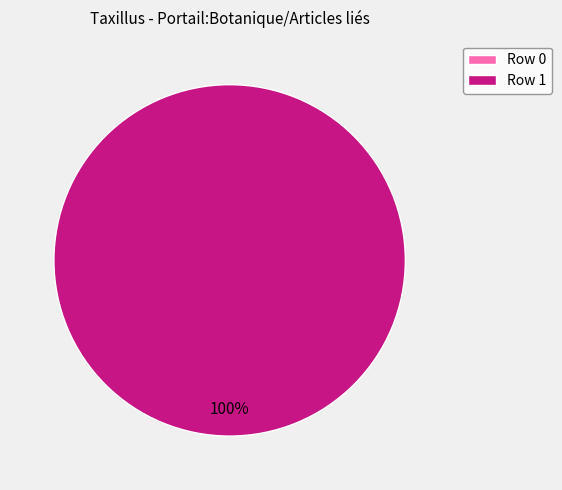

To the nearest percent, what is the difference between the largest and smallest slice percentages?

100%